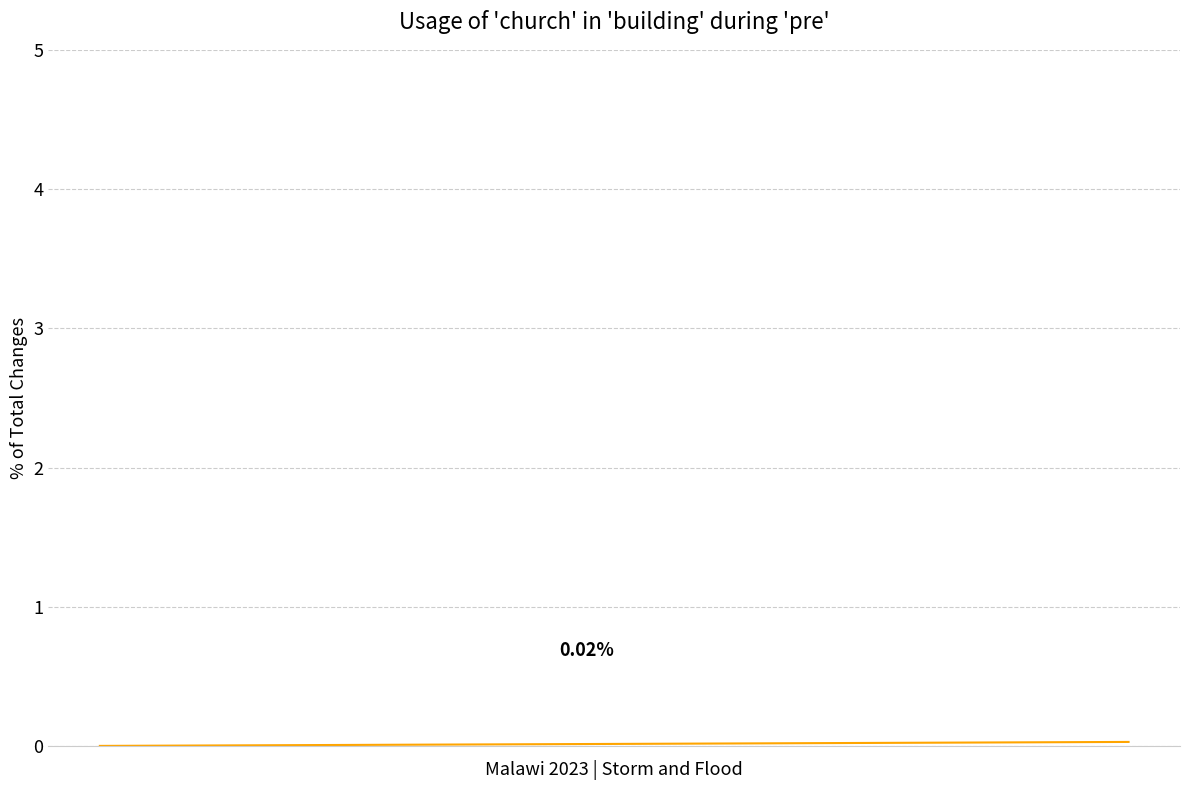

Count the number of data series in this chart.

1